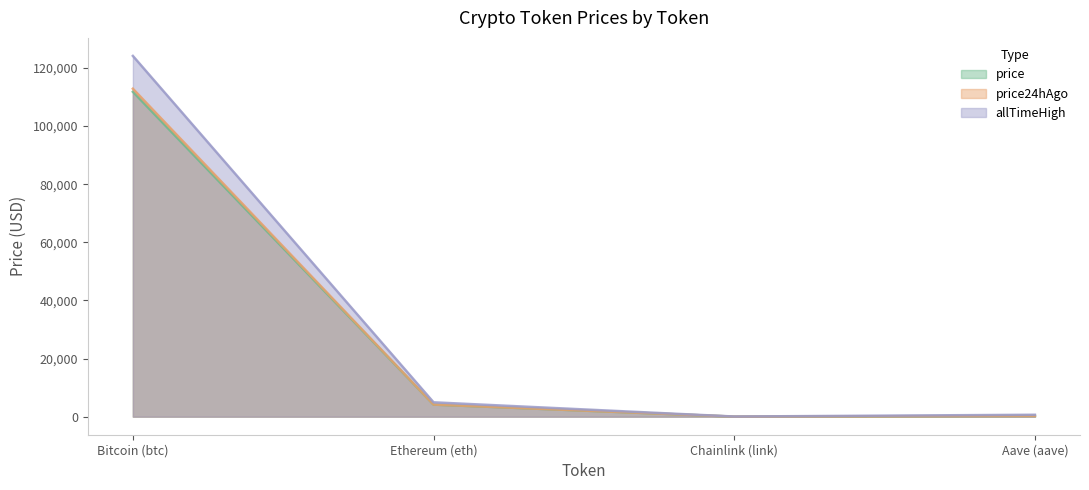

Which category has the lowest value in the price24hAgo series?

Chainlink (link)